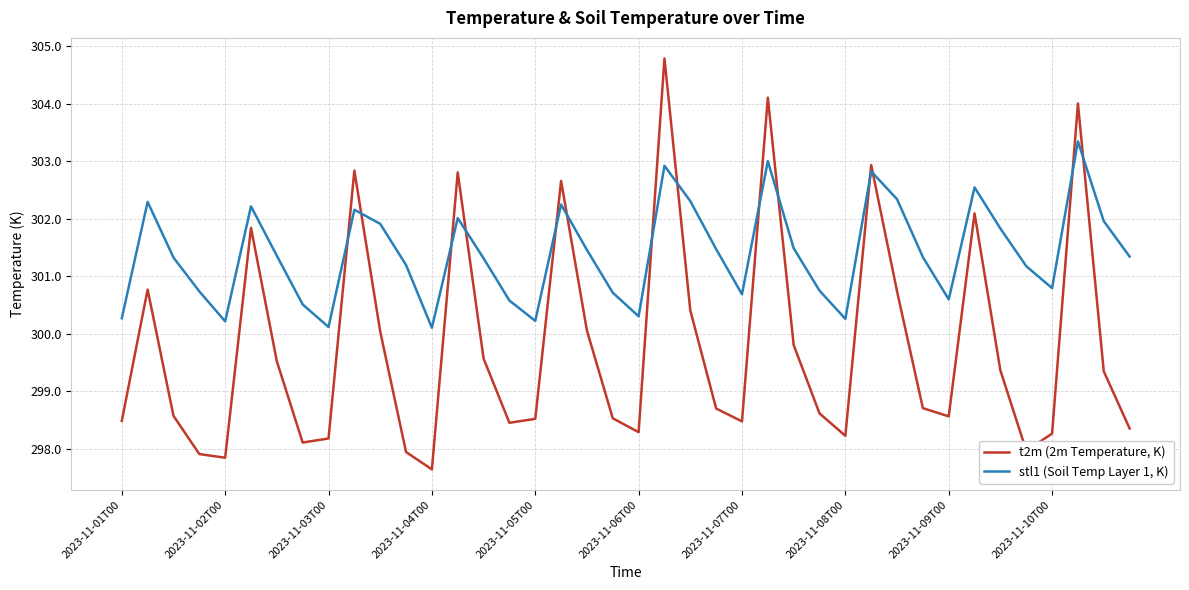

What is the maximum value for stl1 (Soil Temp Layer 1, K)?

303.3